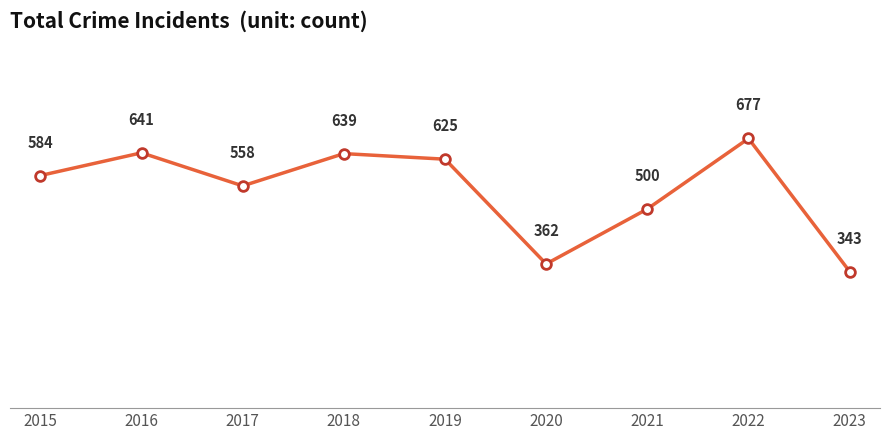

Between 2023 and 2020, which is larger?

2020